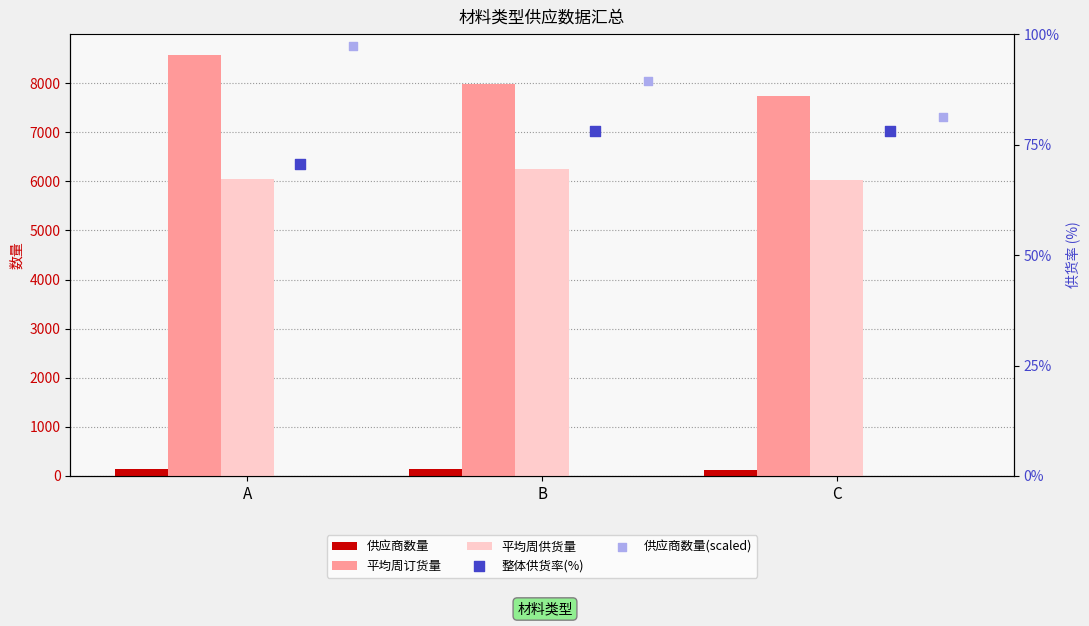

Which series reaches the maximum Y coordinate?

平均周订货量